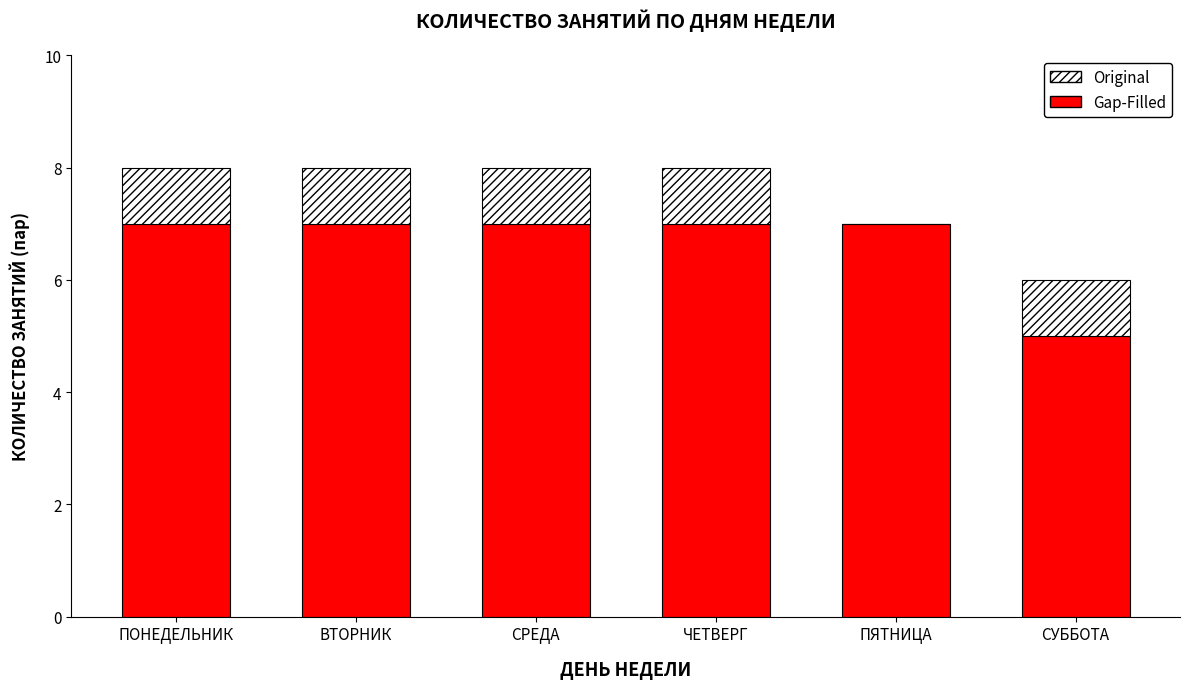

What is the highest value of the Gap-Filled series?

7